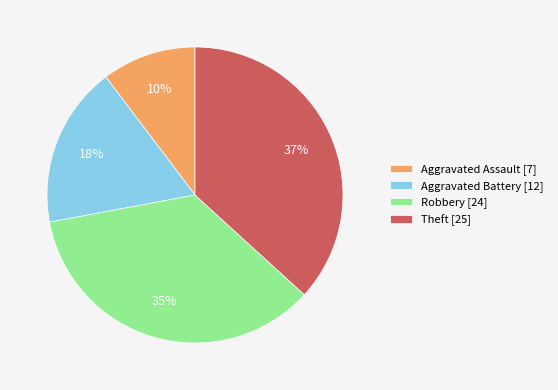

Is it true that Robbery is 35% of the pie?

True